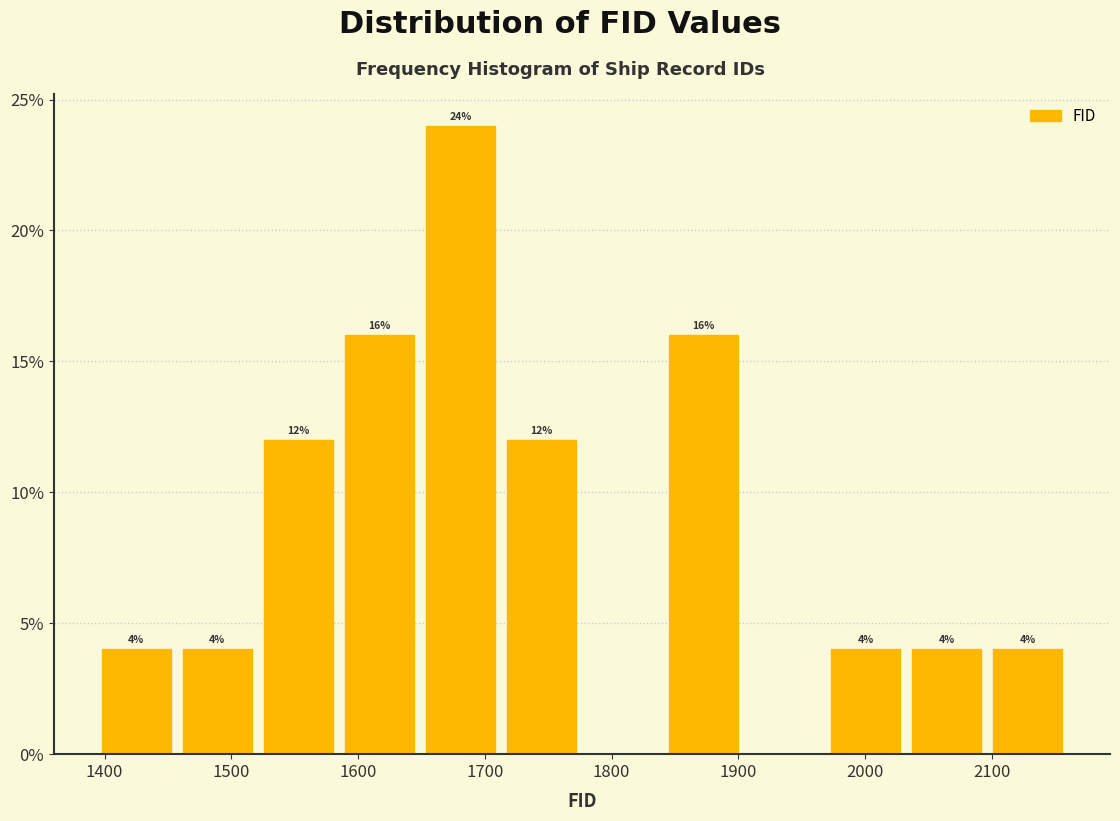

Which range on the x-axis has the tallest bar?

1650 to 1710